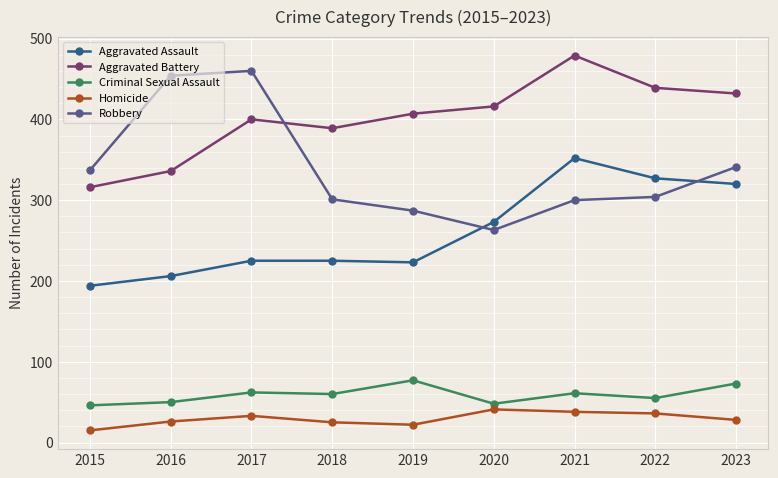

What is the sum of the Aggravated Assault values at 2015 and 2018?

419